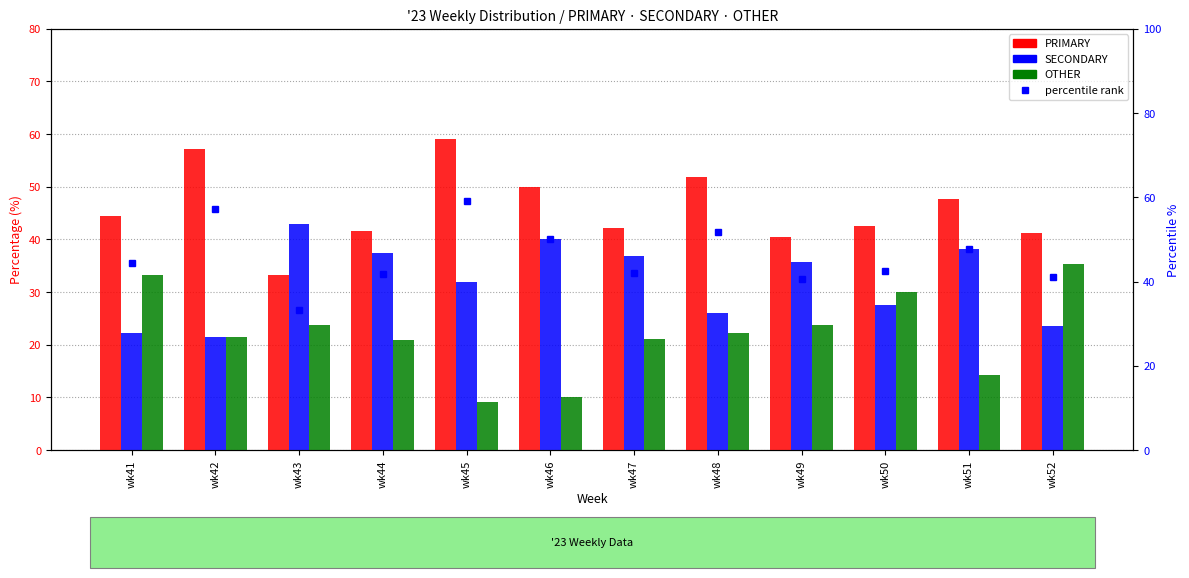

What are all the series names shown in the legend?

PRIMARY, SECONDARY, OTHER